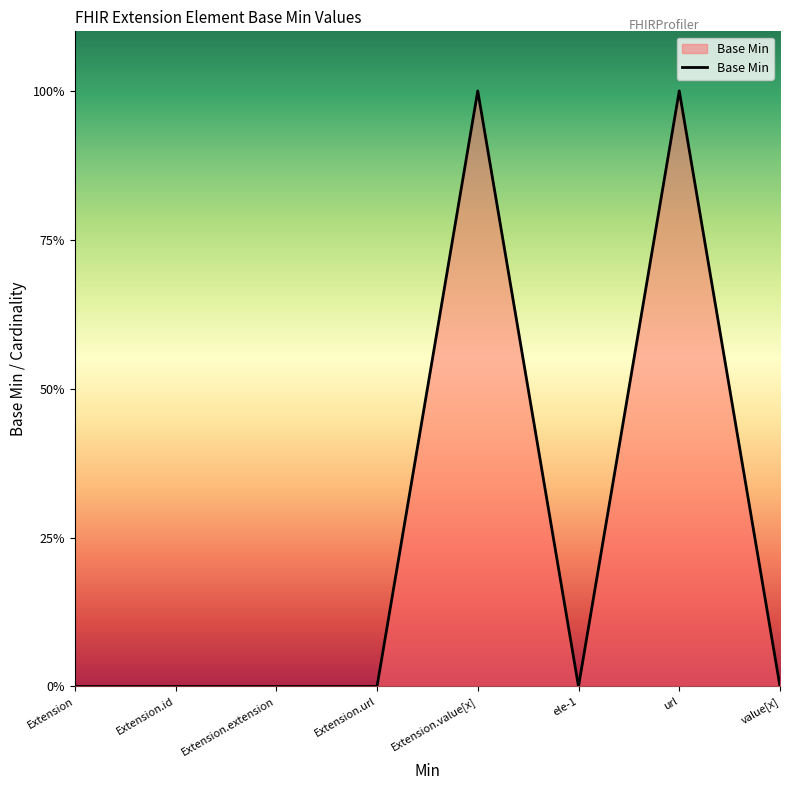

Rank the categories by value from lowest to highest.

Extension, Extension.id, Extension.extension, Extension.url, ele-1, value[x], Extension.value[x], url